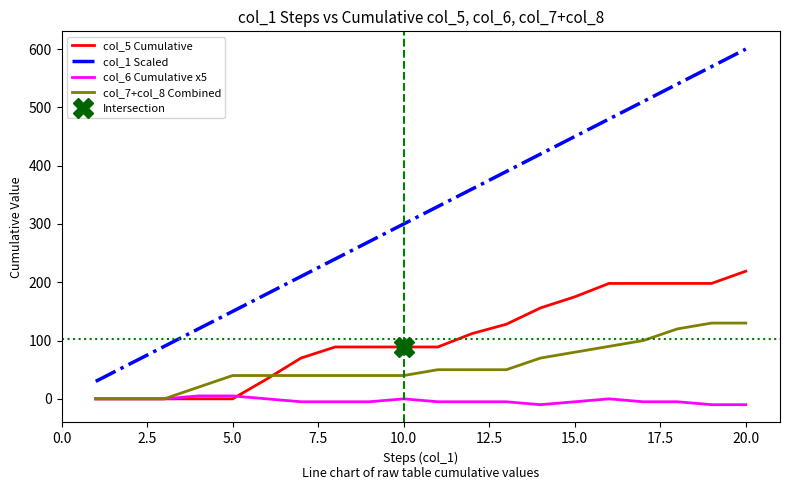

True or false: col_1 Scaled has a value of 1051 at 20.0.

False